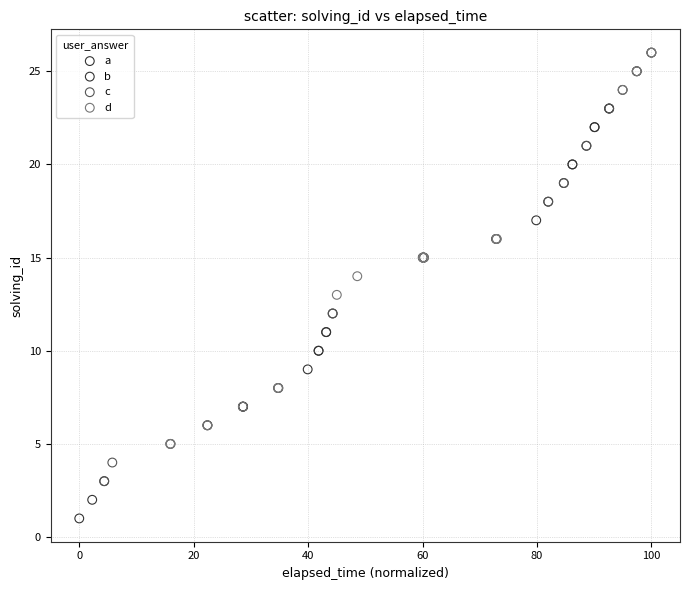

Which series contains the lowest Y value?

b